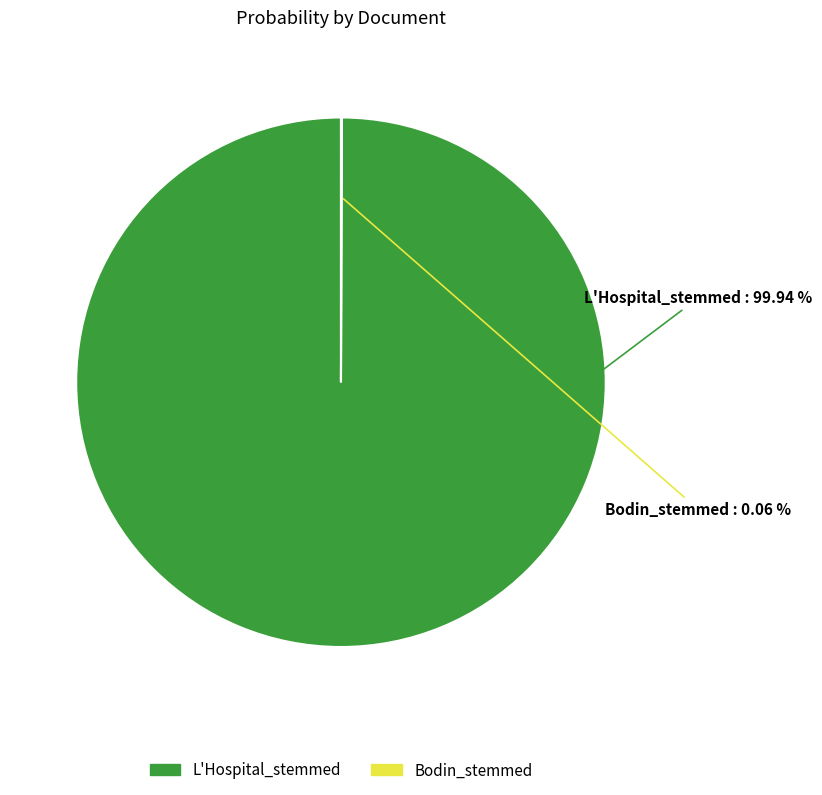

Which category accounts for the majority?

L'Hospital_stemmed